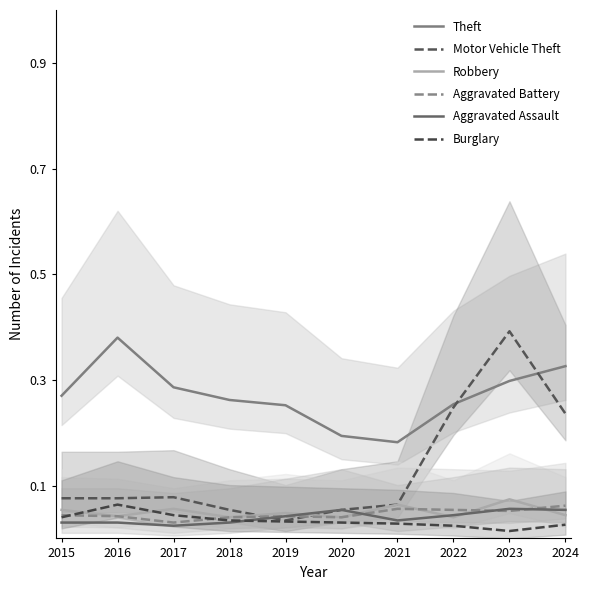

The Aggravated Battery series shows 0.1 at 2023. True or false?

True